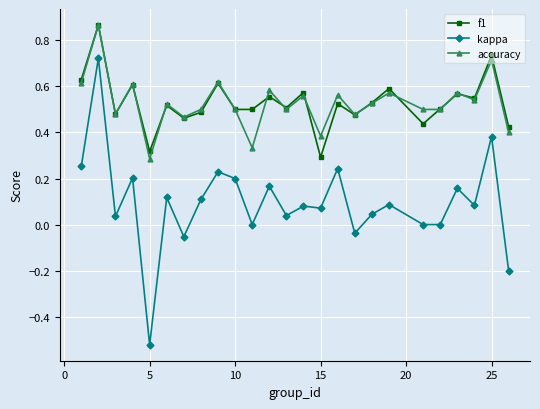

True or false: kappa and f1 intersect in this chart.

False